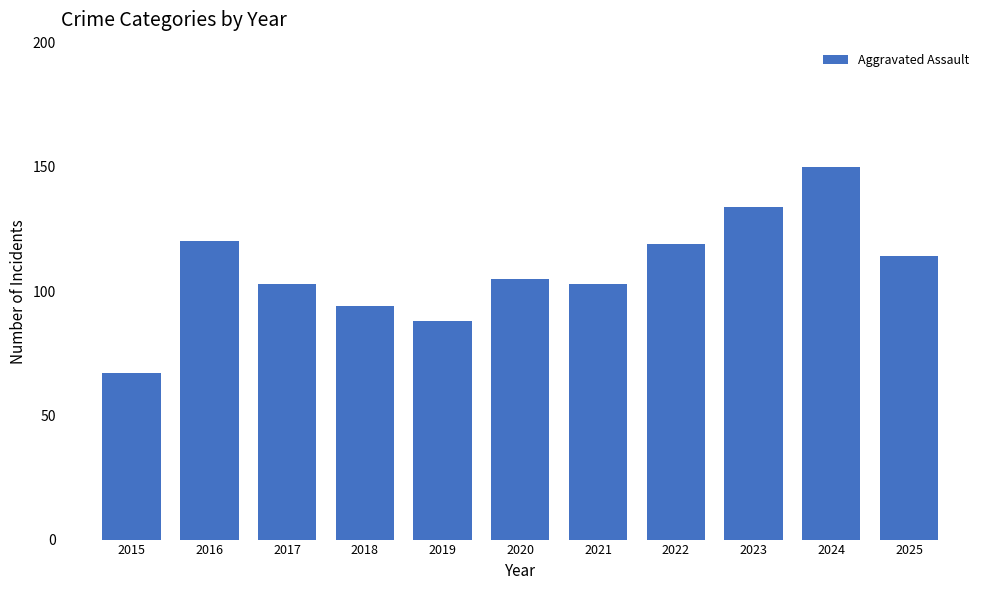

What is the change in value from 2016 to 2017?

-17